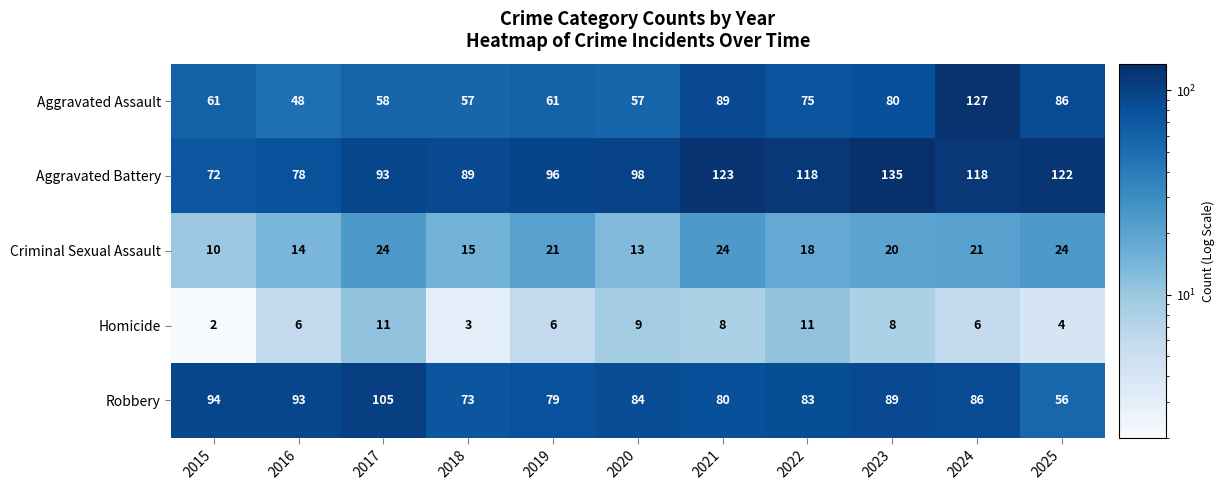

What is the average value of the Aggravated Battery series?

104